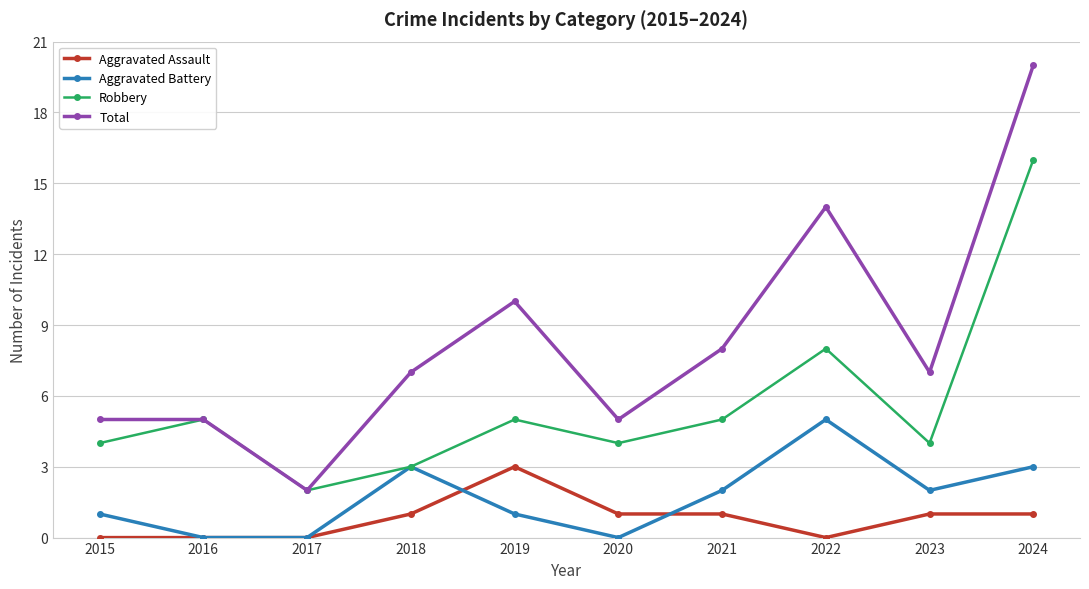

Where is Total nearest to the value 11?

2019